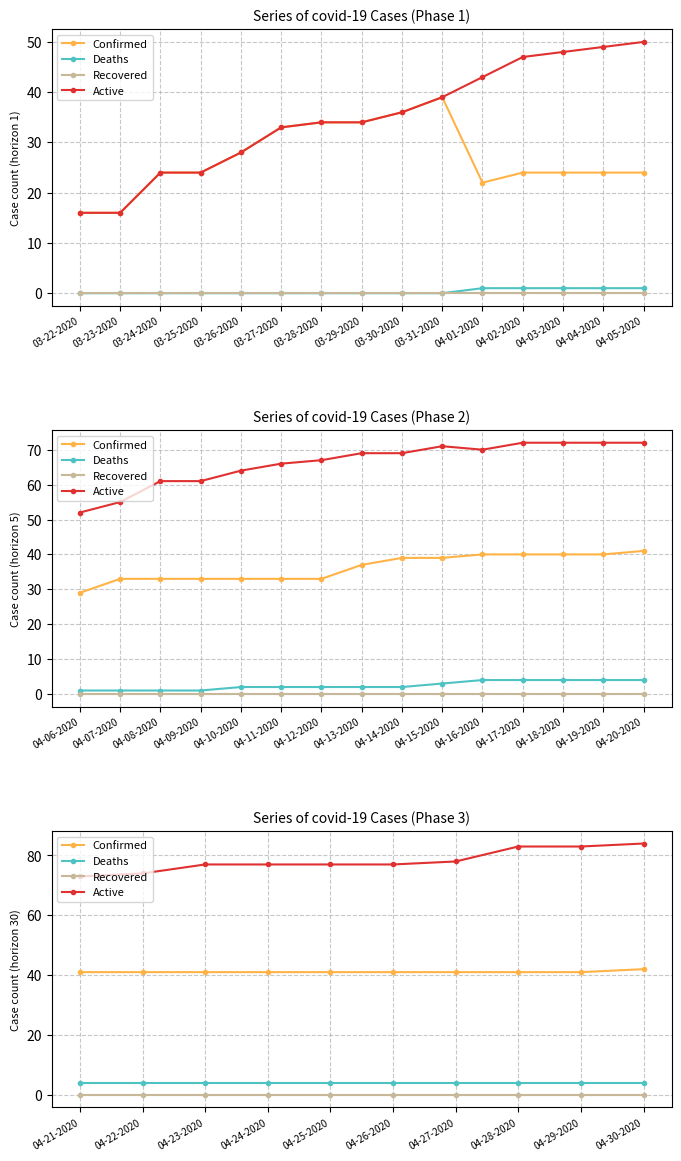

List the labels in order of Deaths value, smallest first.

04-21-2020, 04-22-2020, 04-23-2020, 04-24-2020, 04-25-2020, 04-26-2020, 04-27-2020, 04-28-2020, 04-29-2020, 04-30-2020